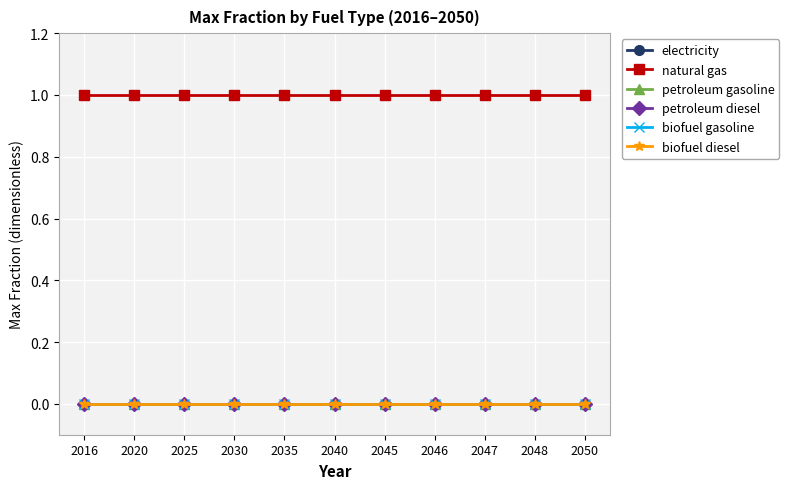

What is the total value across all series at 2047?

1